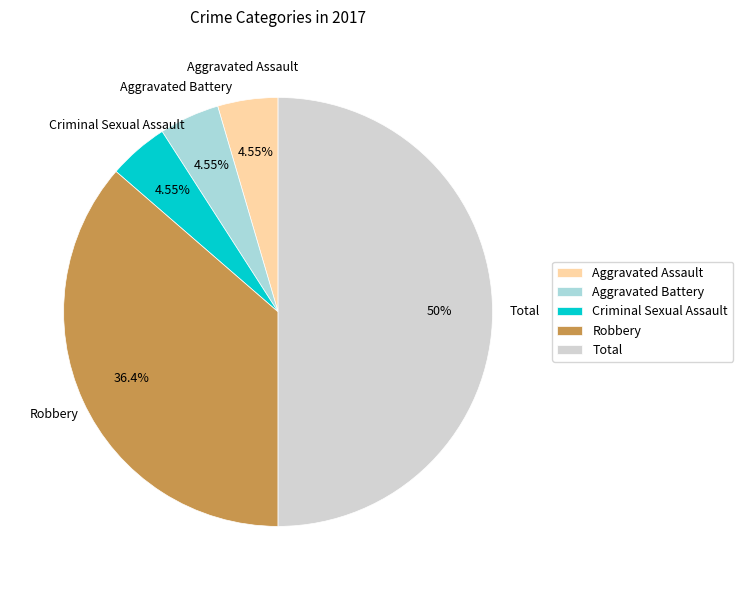

What is the largest slice in the pie chart?

Total